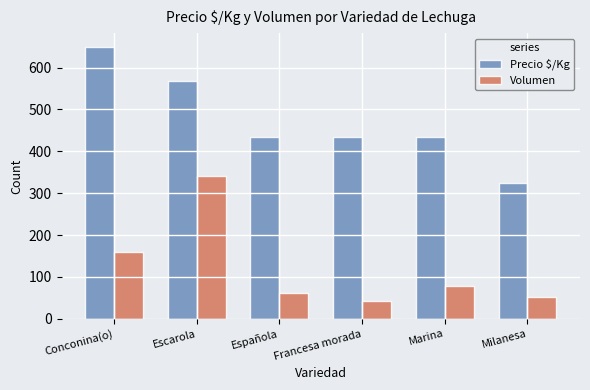

Rank the series by their maximum value, from lowest to highest.

Volumen, Precio $/Kg